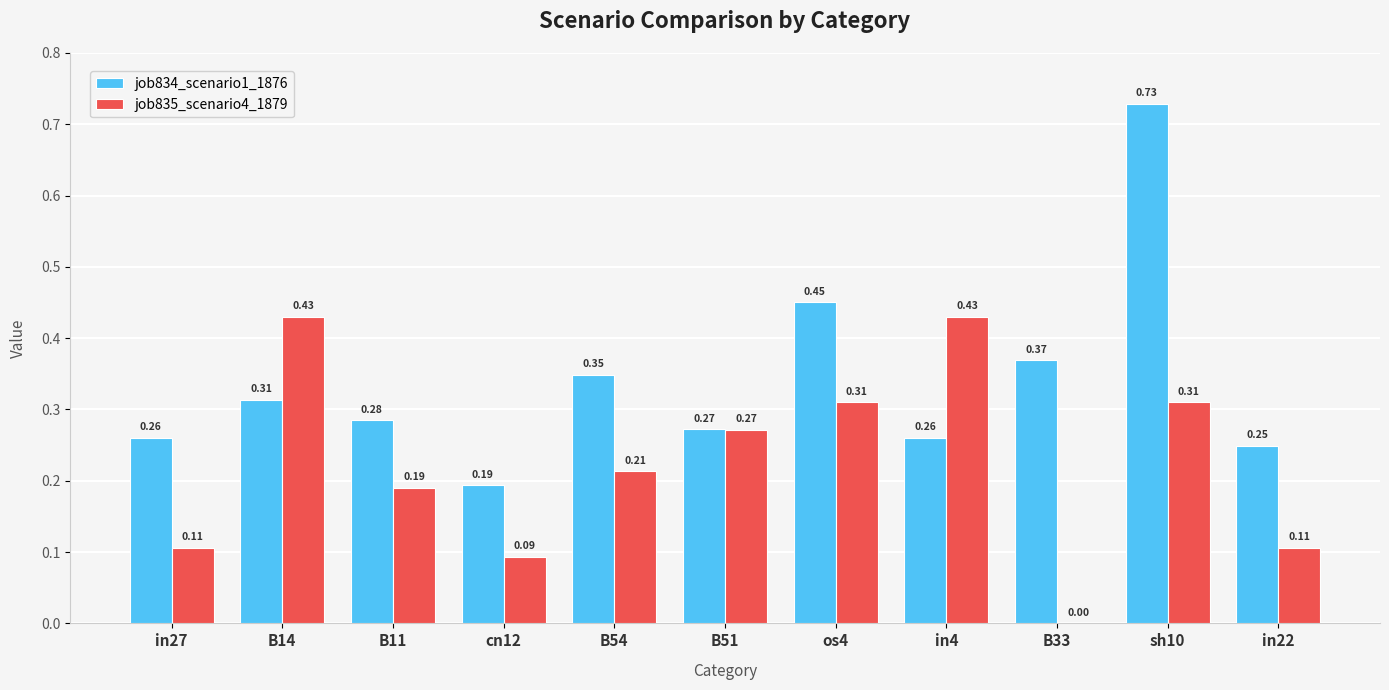

Which label corresponds to the largest value in the chart?

sh10